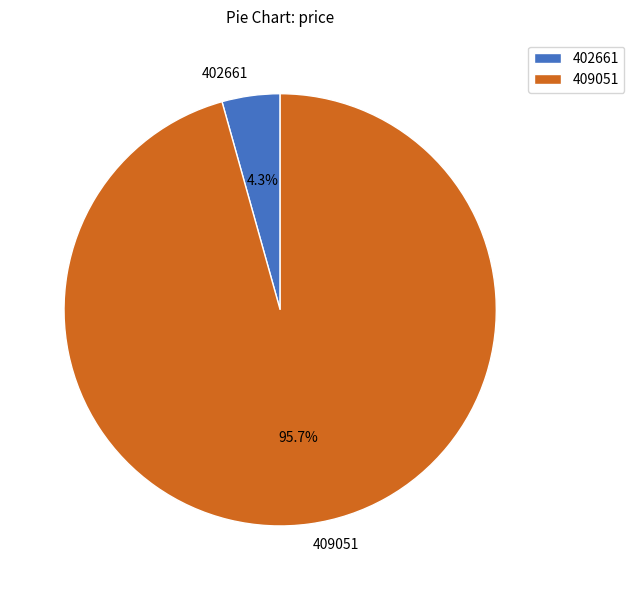

What percentage is the 402661 slice, to the nearest percent?

4%